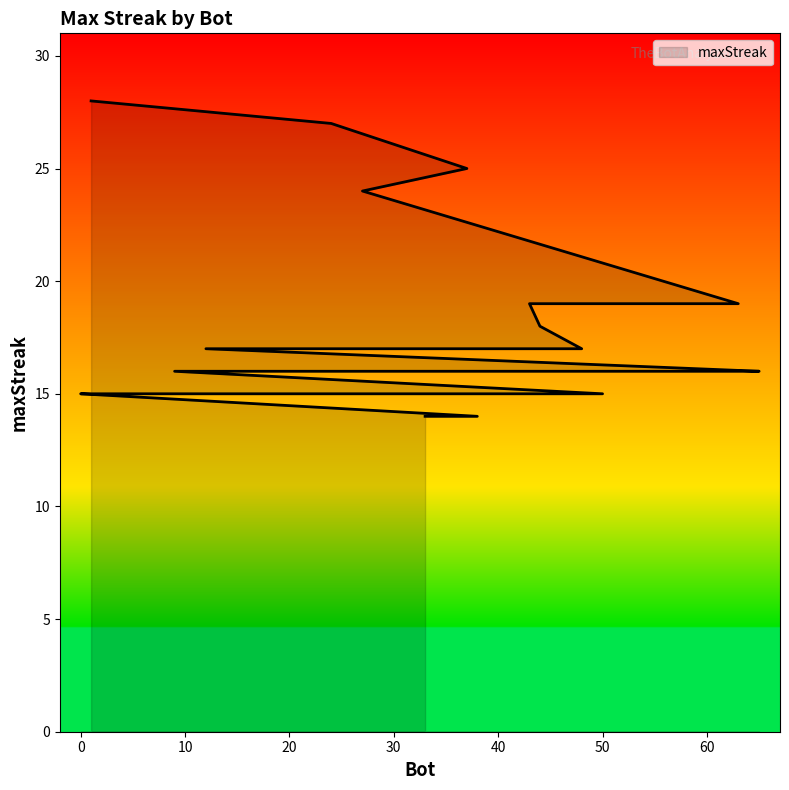

Rank the categories by value from highest to lowest.

1, 24, 37, 27, 63, 43, 44, 48, 12, 65, 64, 9, 50, 26, 14, 11, 2, 0, 38, 33